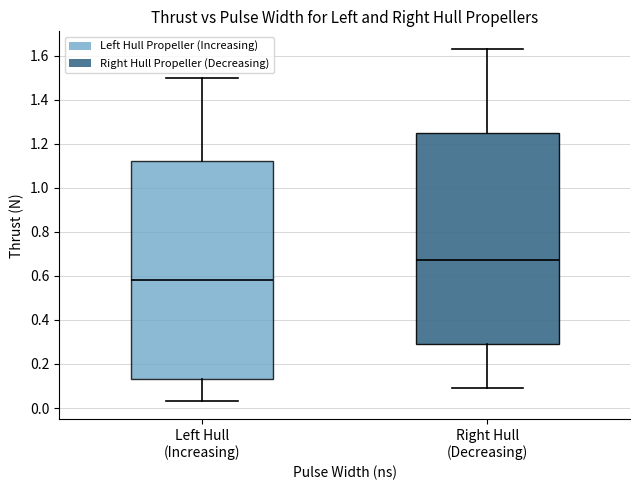

Where does the median line of the box for Left Hull (Increasing) sit on the y-axis? The values are not printed on the chart, so give them approximately, as read against the axis.

0.58